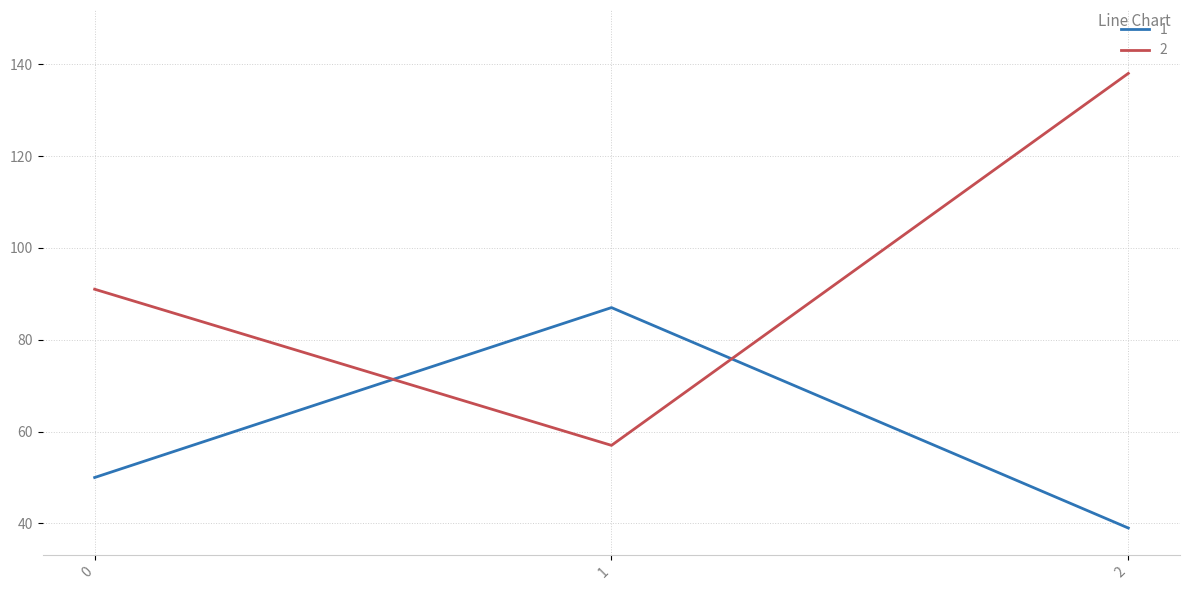

What is the spread (max minus min) of values at 1?

30